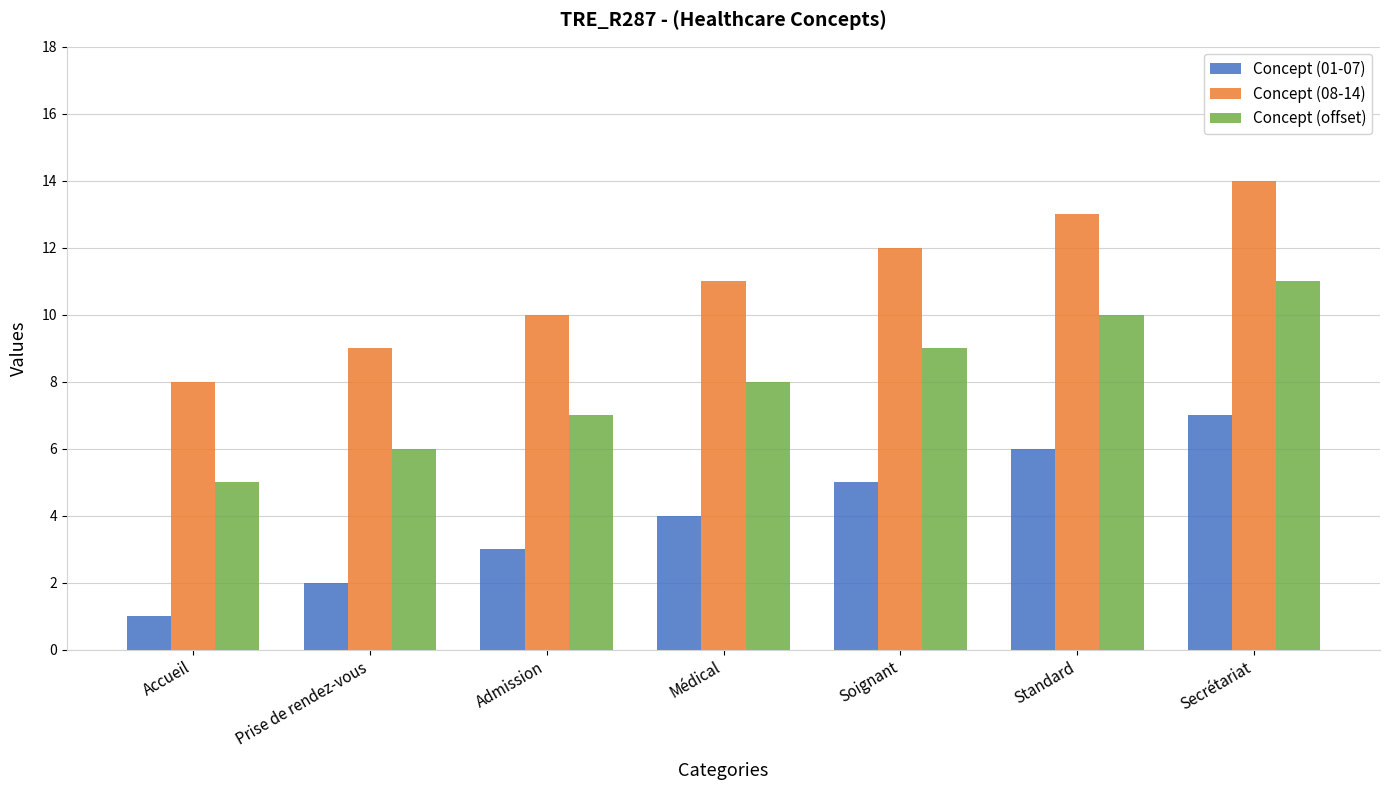

How many bars are there in total?

21